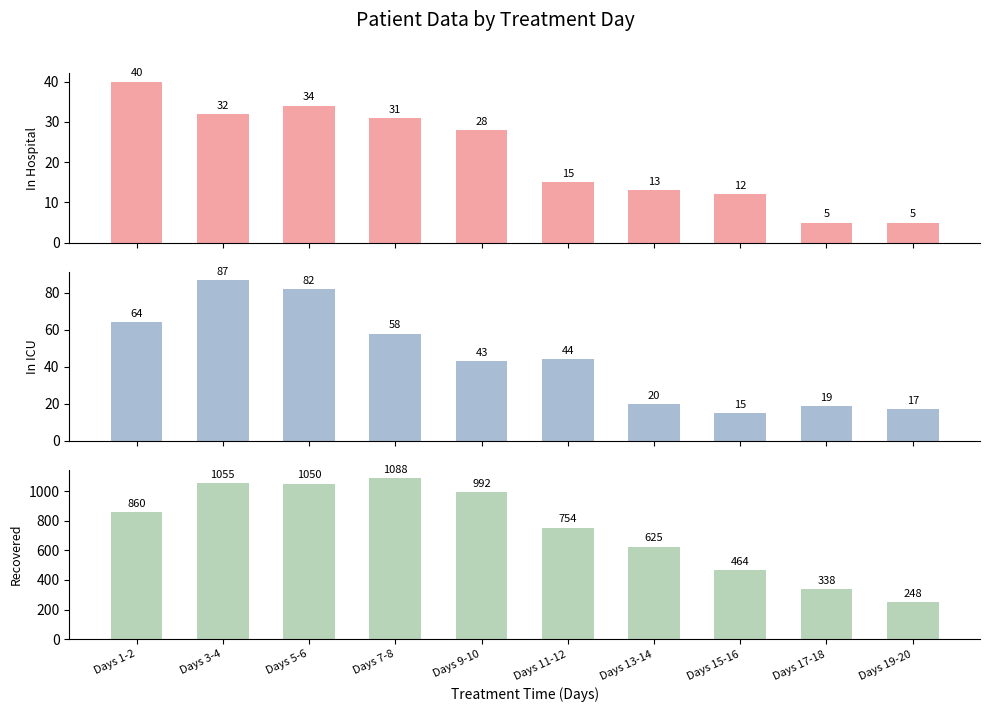

Is it true that patients_in_icu equals 52 at Days 3-4?

False